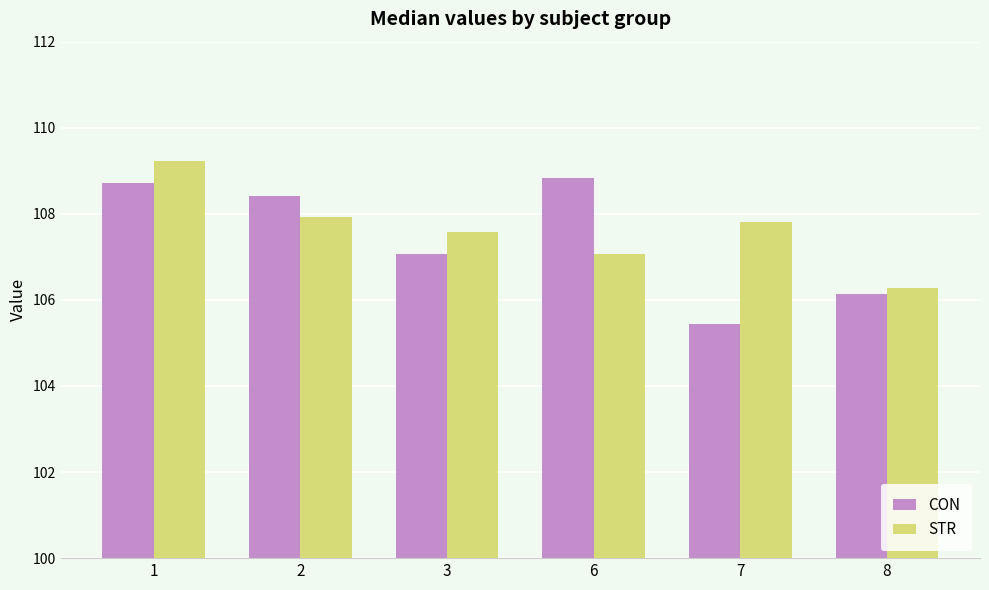

What is the difference between the second highest and second lowest values in the CON series?

2.6